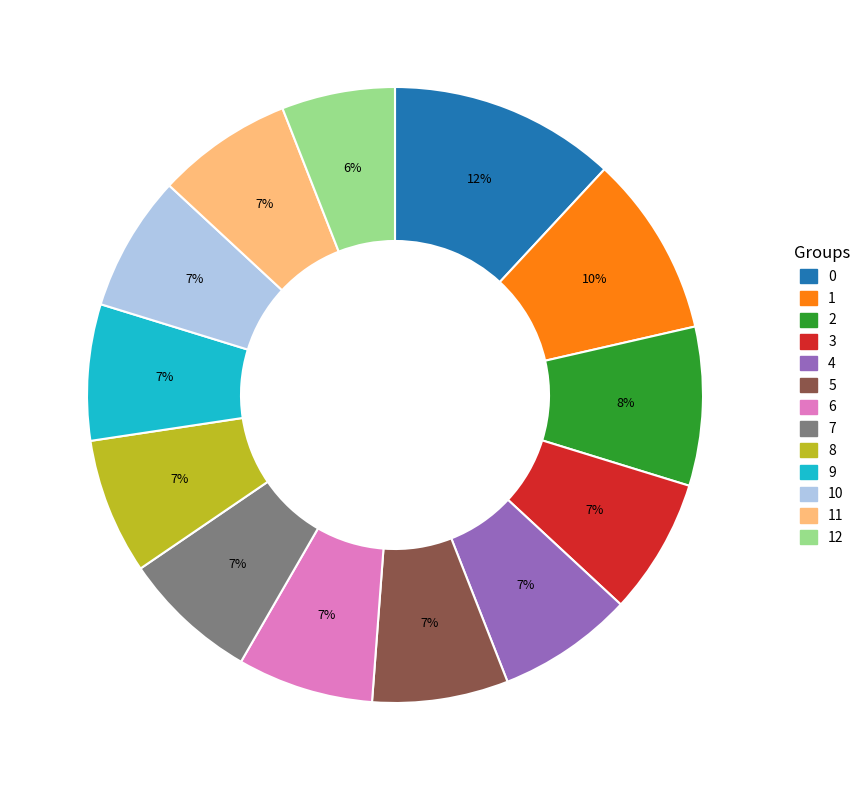

Is there any slice that represents more than half of the pie?

No